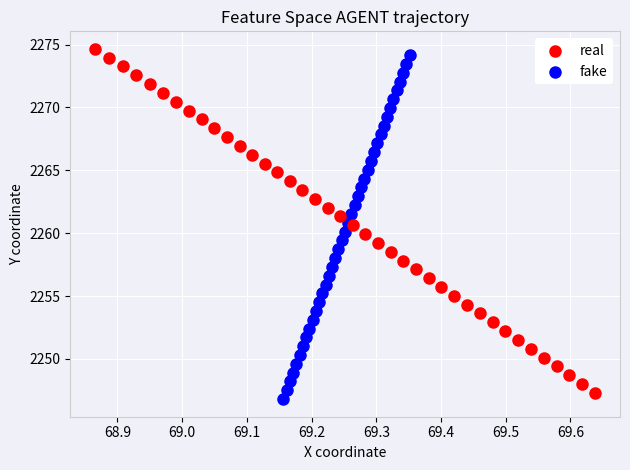

What are all the series names shown in the legend?

real, fake